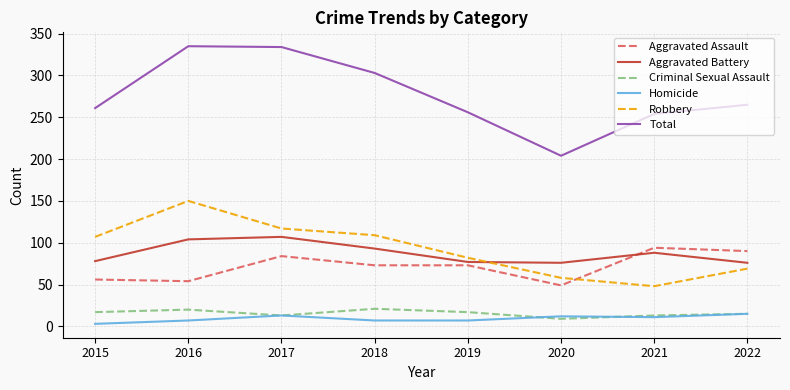

How many interior local peaks does the Total series have?

1